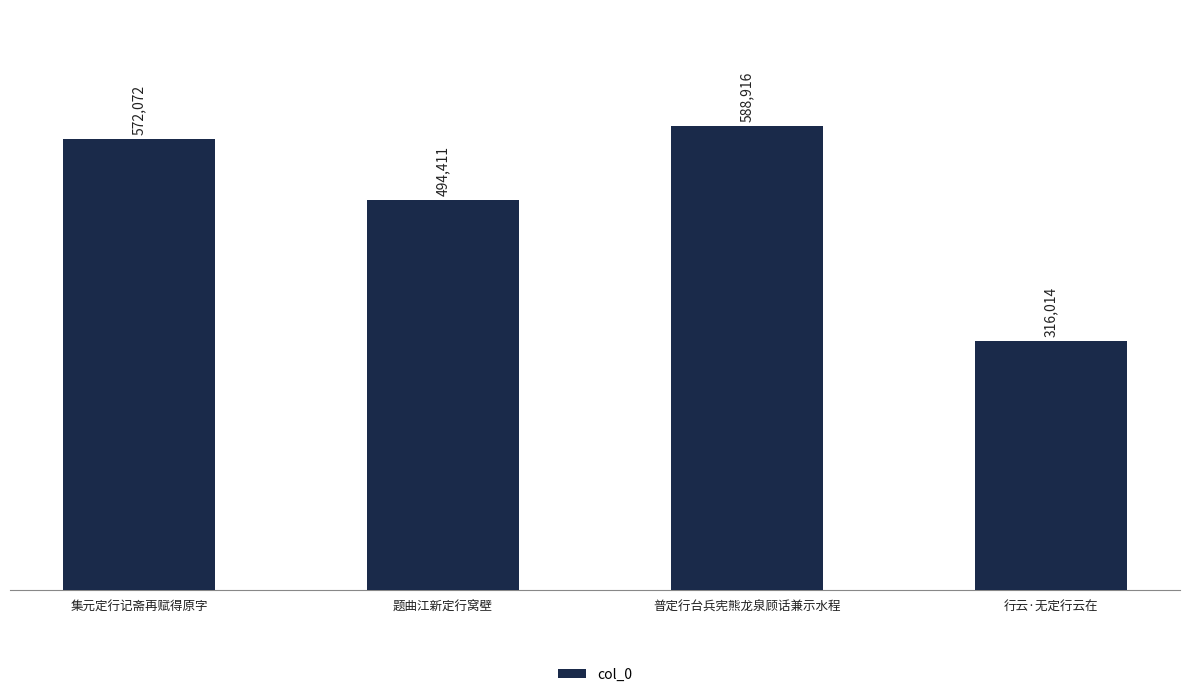

What is the minimum value shown in the chart?

316014